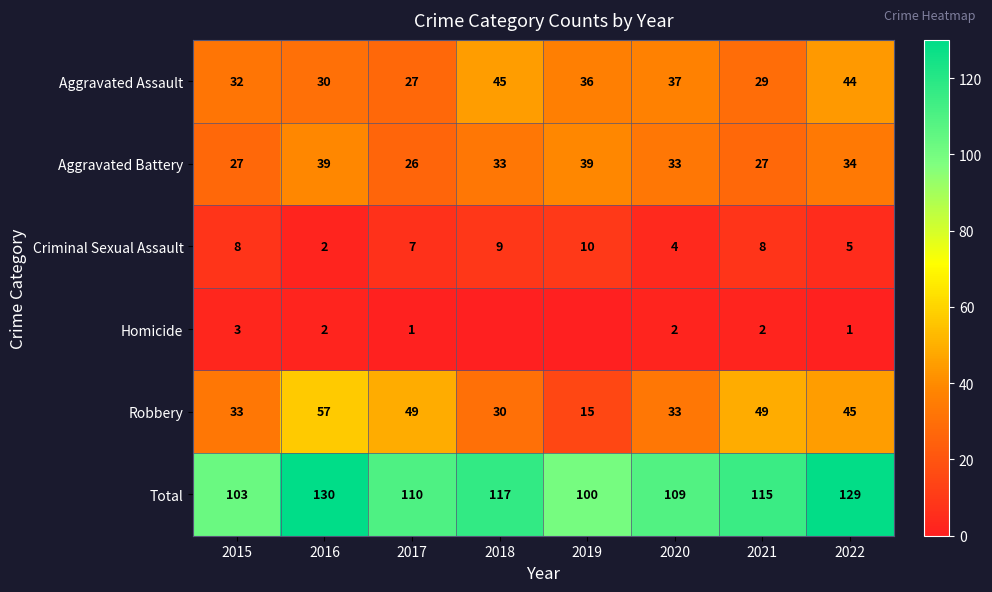

The value of Aggravated Battery at 2022 is 23. True or false?

False